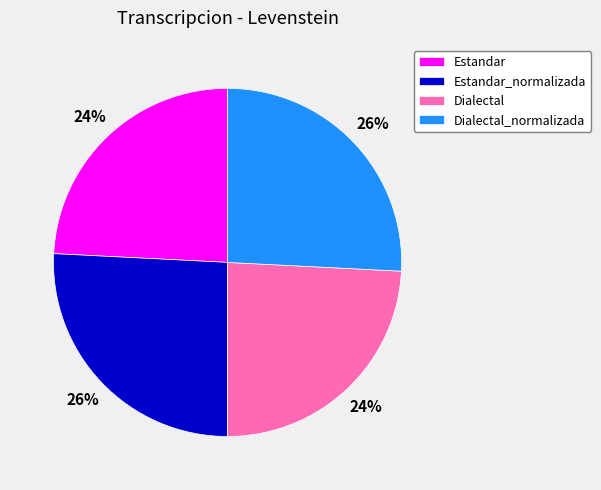

Does Estandar account for over 50% of the chart?

No